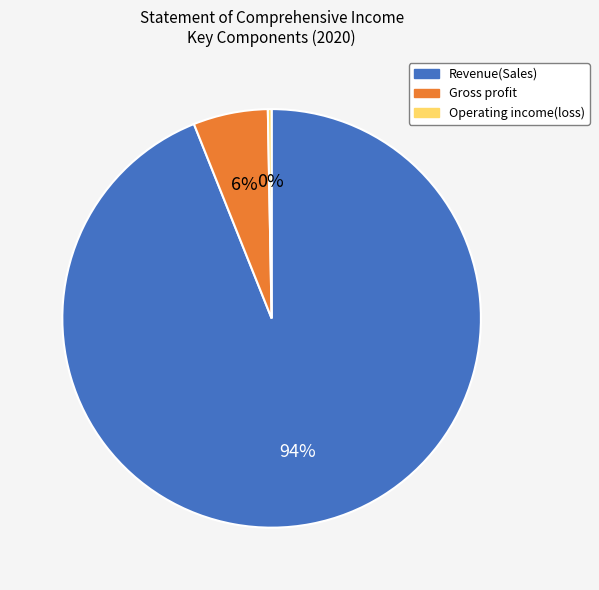

Which category has the biggest portion of the pie?

Revenue(Sales)